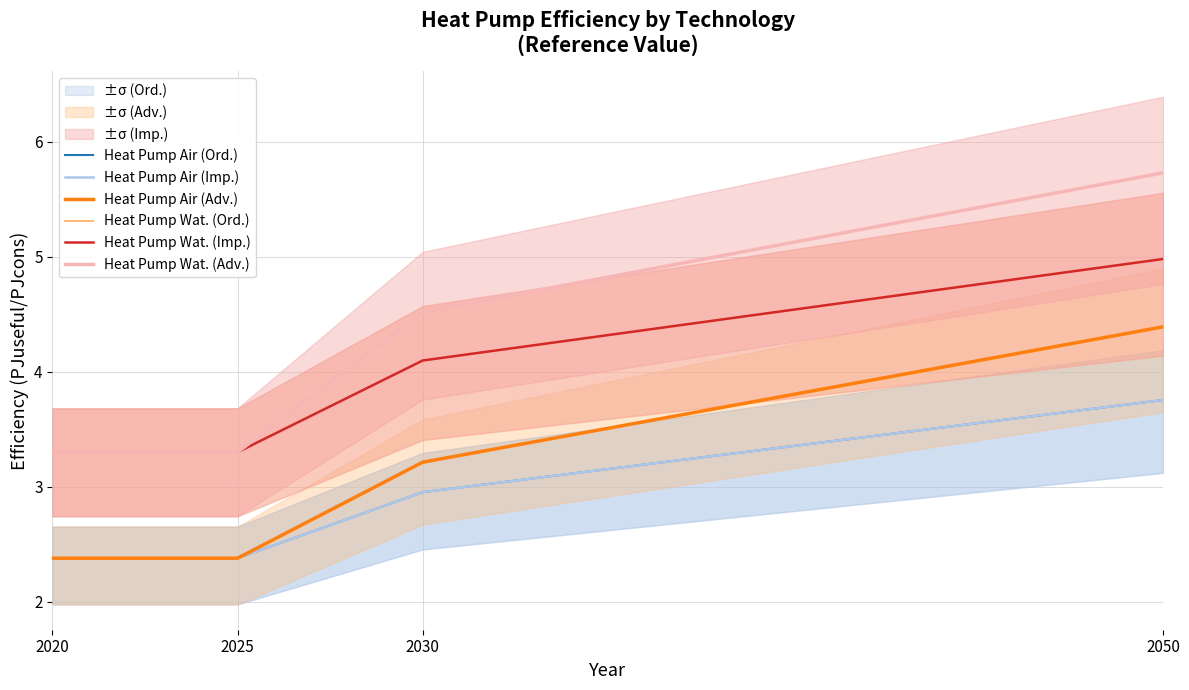

What is the lowest value of the Heat Pump Air (Imp.) series?

2.4